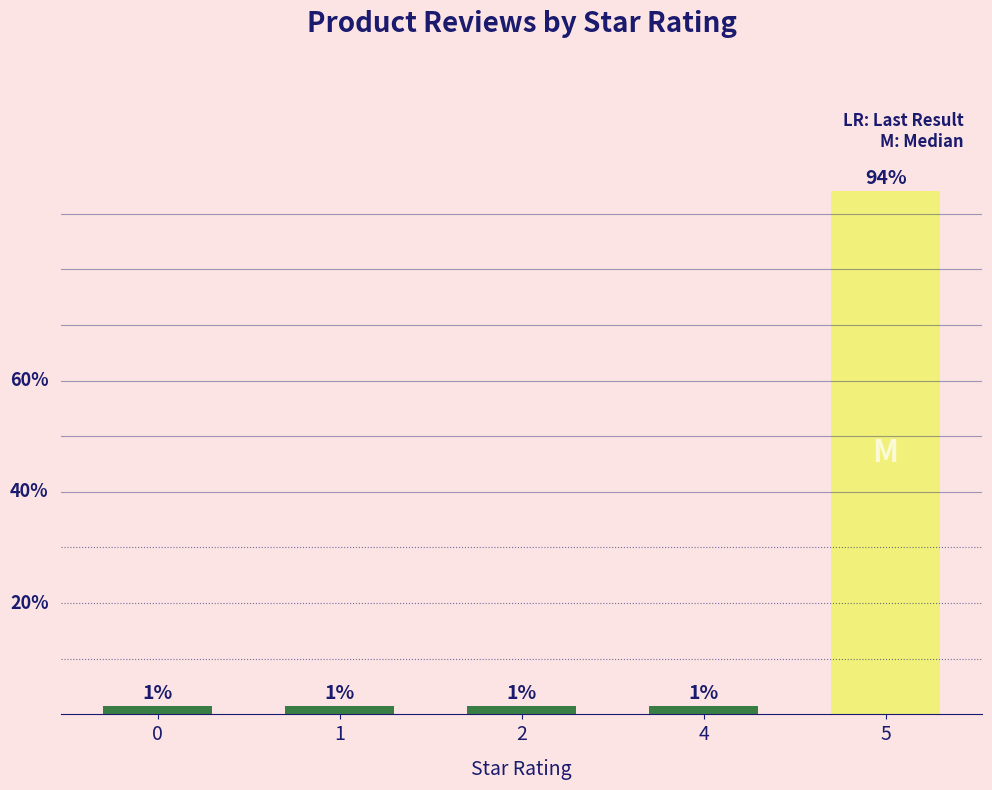

Rank the categories by value from highest to lowest.

5, 0, 1, 2, 4